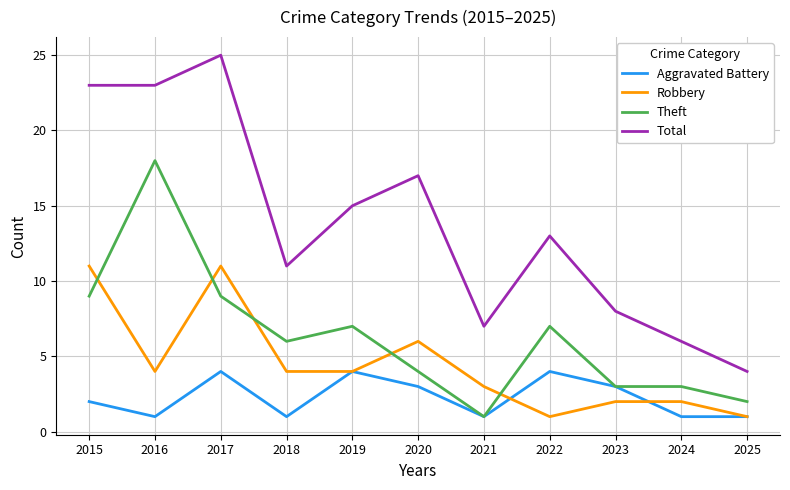

True or false: Total and Robbery intersect in this chart.

False